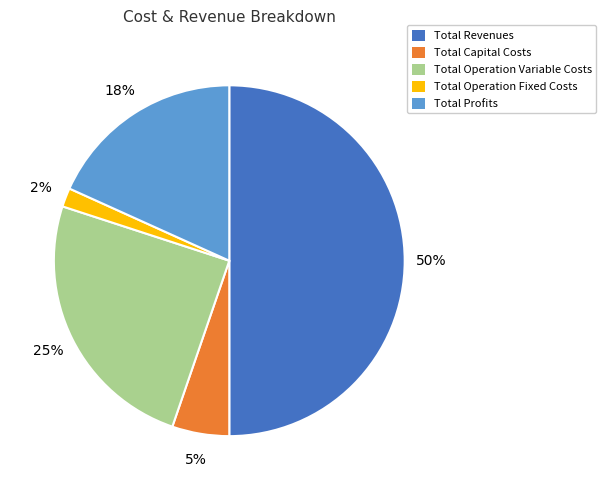

To the nearest percent, what percentage of the pie is Total Profits?

18%